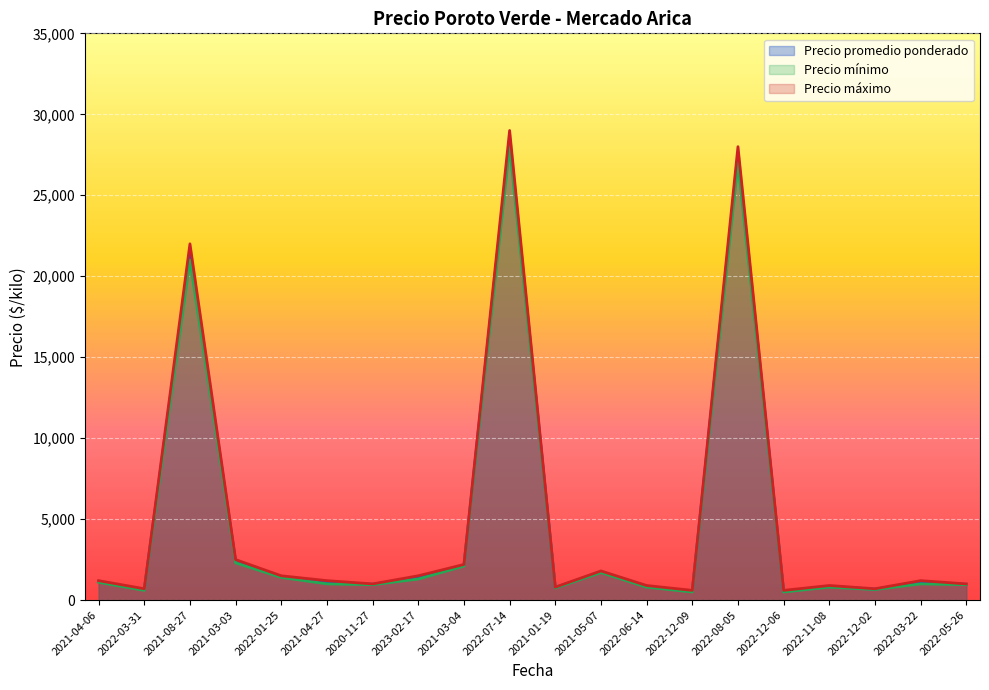

What is the average value of the Precio mínimo series?

4720